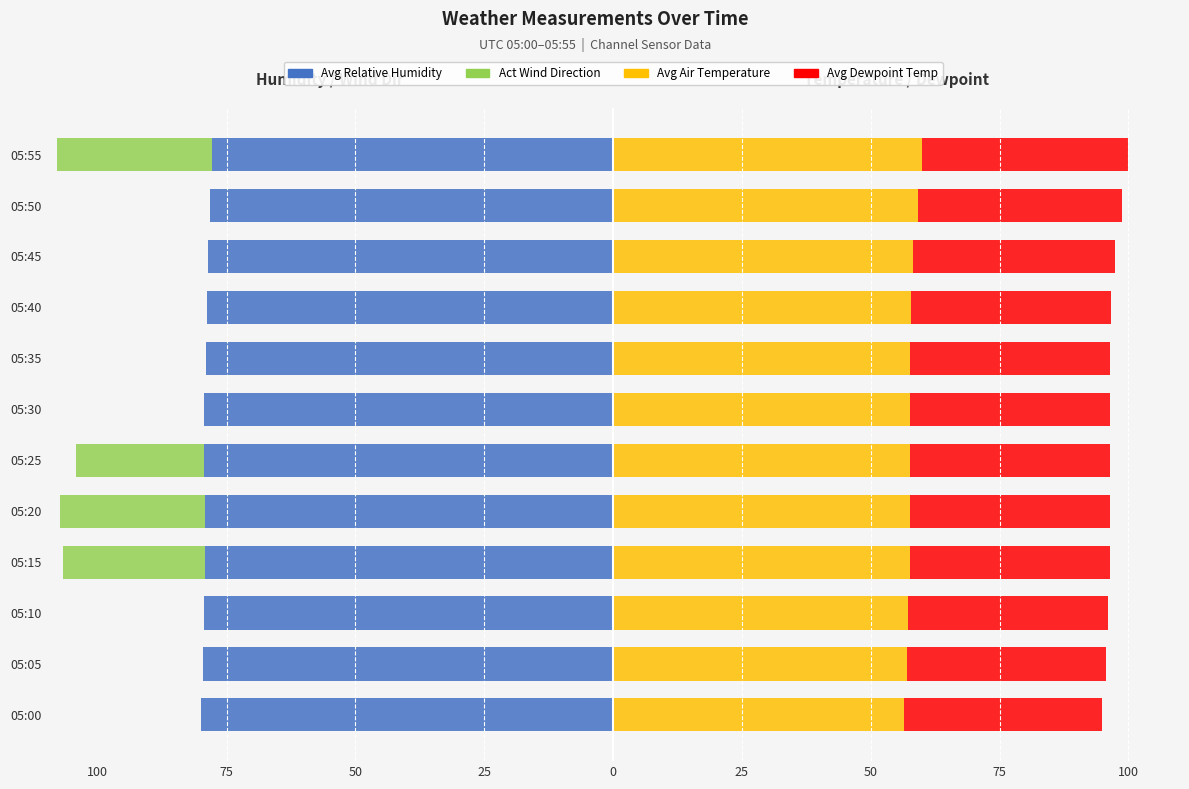

Does the chart contain any negative values?

Yes